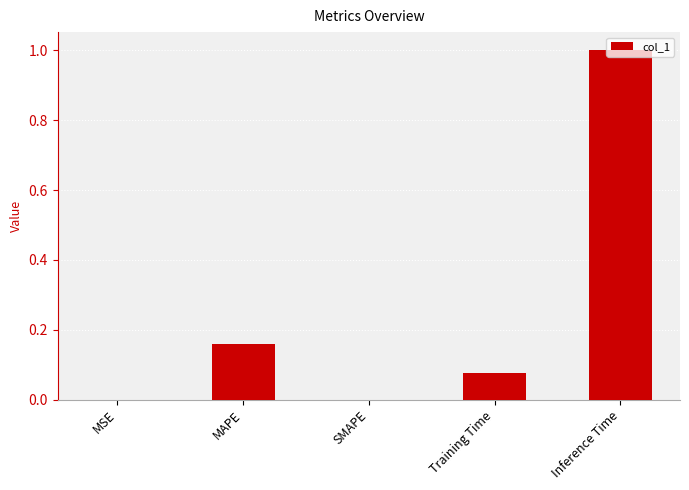

Which has a higher value, MAPE or Training Time?

MAPE